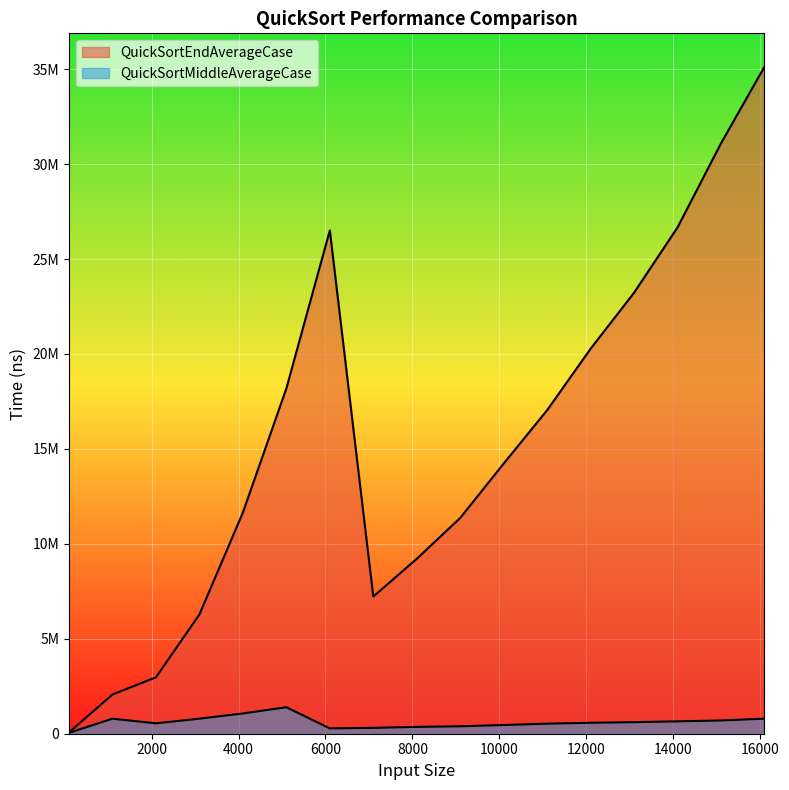

True or false: QuickSortMiddleAverageCase and QuickSortEndAverageCase cross at least once.

False